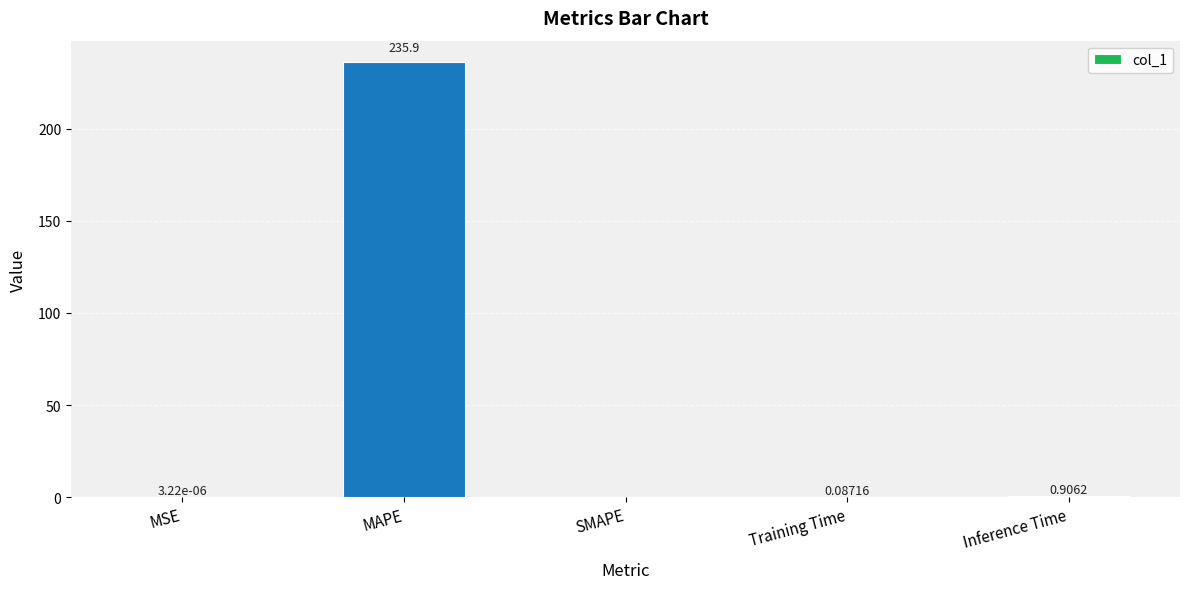

Which category has the highest value across all series?

MAPE